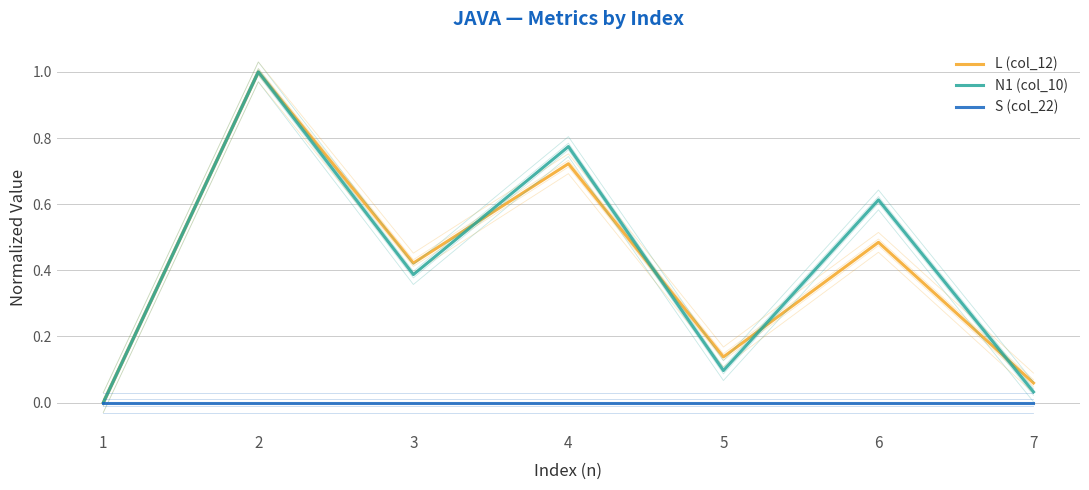

Which series ends up on top after the final intersection of N1 (col_10) and L (col_12)?

L (col_12)